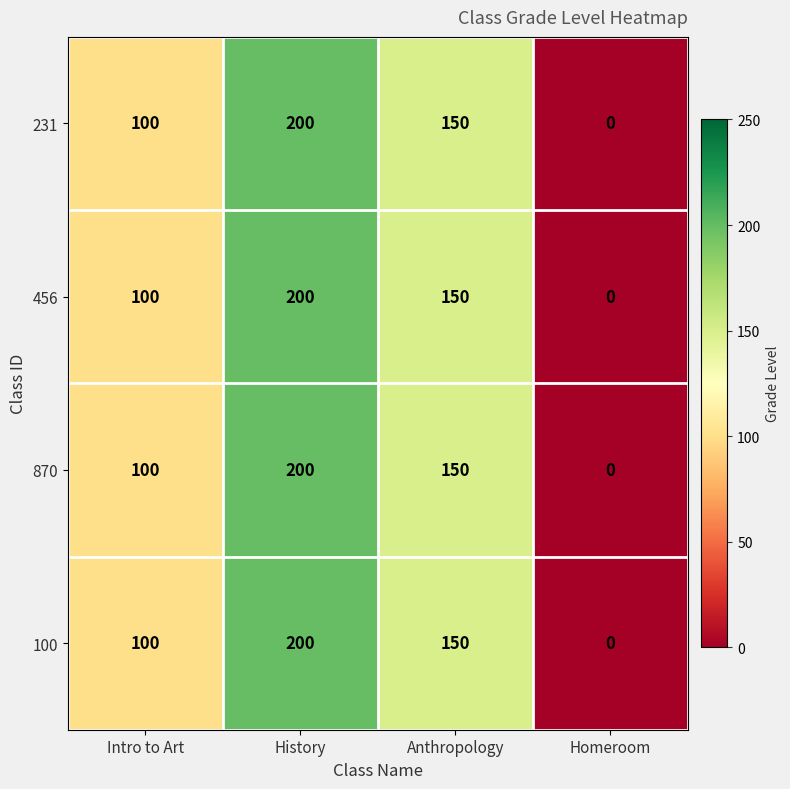

Reading left to right, transcribe all the data shown in this chart.

231: Intro to Art=100	History=200	Anthropology=150	Homeroom=0
456: Intro to Art=100	History=200	Anthropology=150	Homeroom=0
870: Intro to Art=100	History=200	Anthropology=150	Homeroom=0
100: Intro to Art=100	History=200	Anthropology=150	Homeroom=0